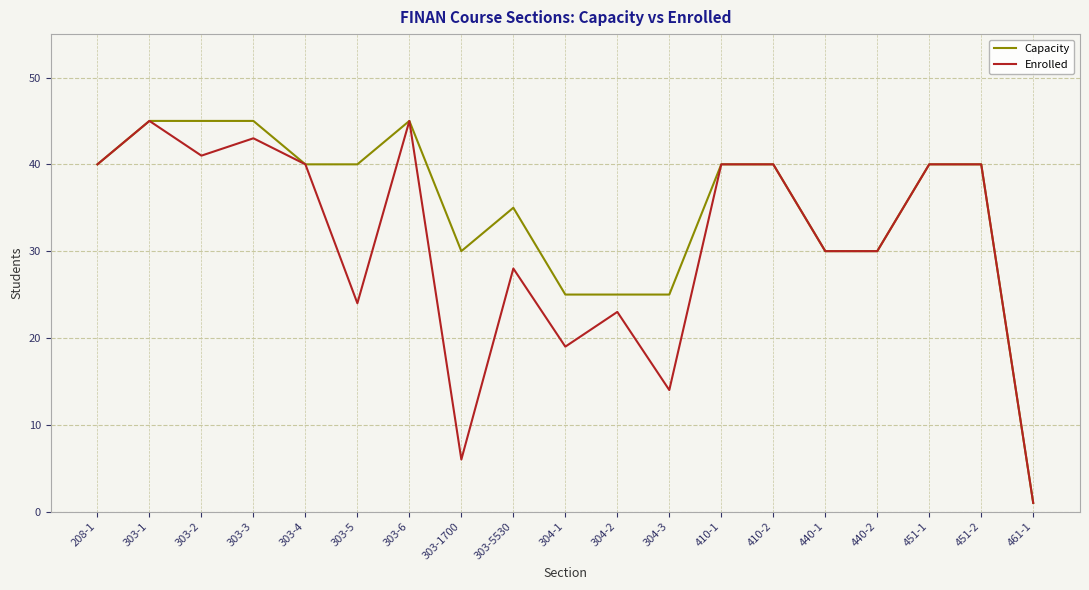

Rank the series at 303-3 from lowest to highest value.

Enrolled, Capacity